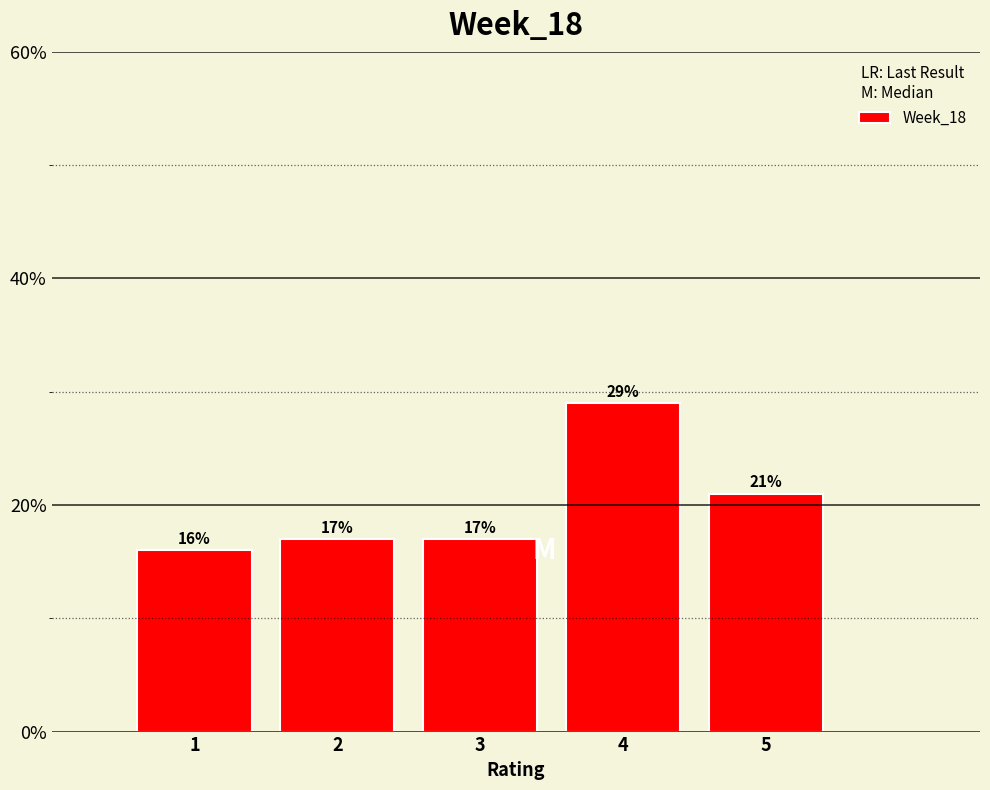

Reading left to right, list every bar in this chart as the range it spans on the x-axis followed by its height.

0.5 to 1.5: 16
1.5 to 2.5: 17
2.5 to 3.5: 17
3.5 to 4.5: 29
4.5 to 5.5: 21